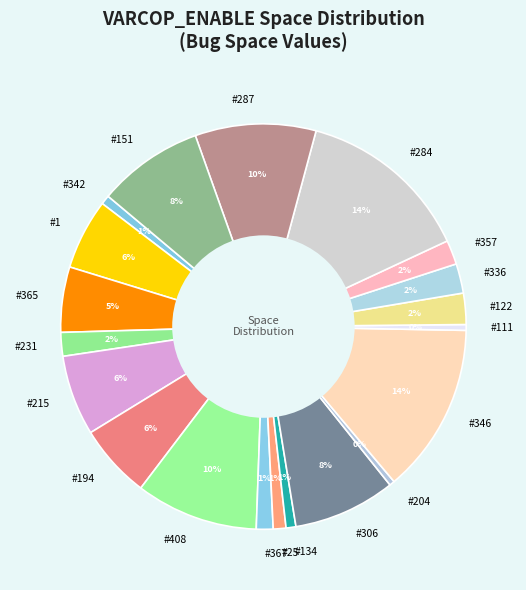

Combined, do #134 and #357 account for over 50%?

No